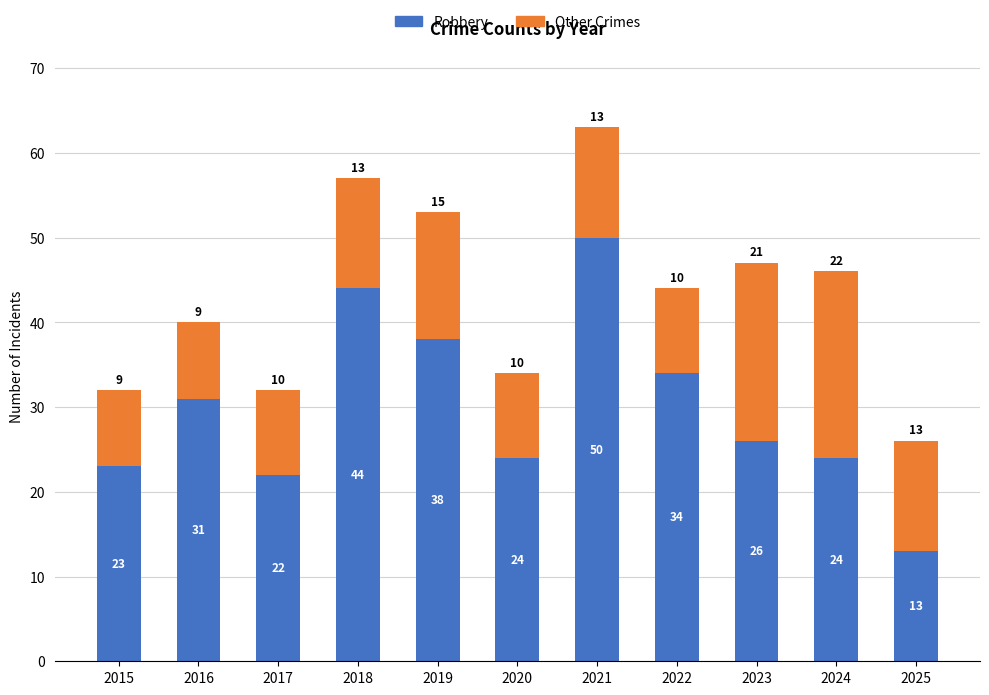

At which category is the sum across all series the highest?

2021